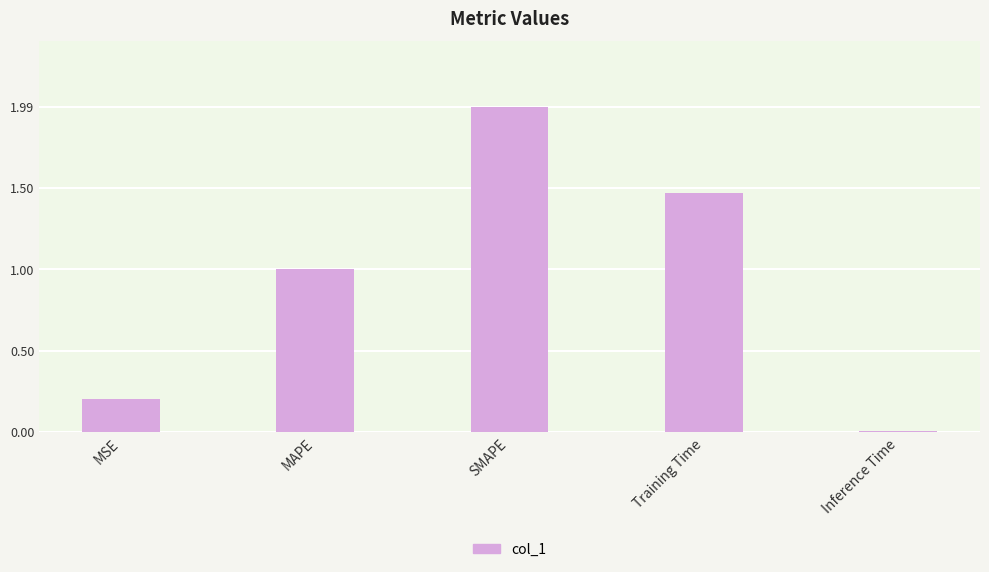

What is the change in value from SMAPE to Training Time?

-0.5